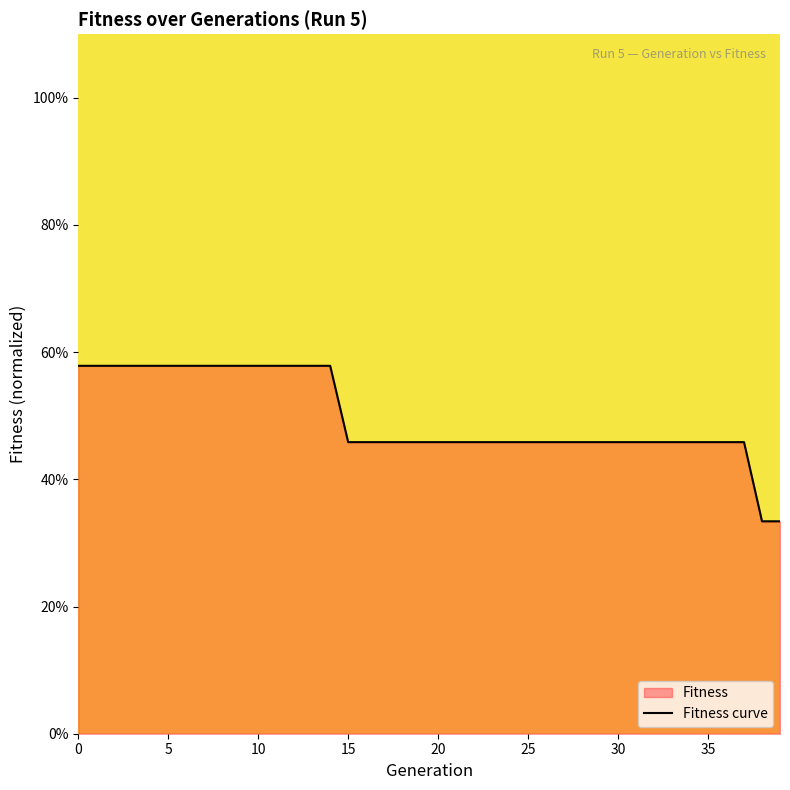

What is the maximum value shown in the chart?

57.9